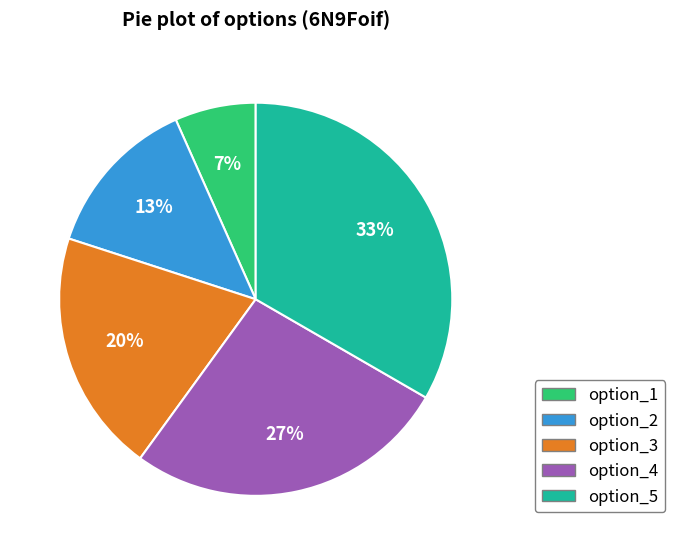

To the nearest percent, what is the average slice percentage?

20%